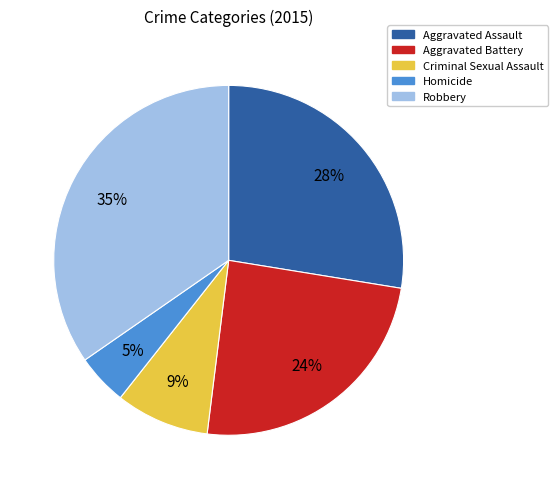

Combined, do Aggravated Assault and Homicide account for over 50%?

No